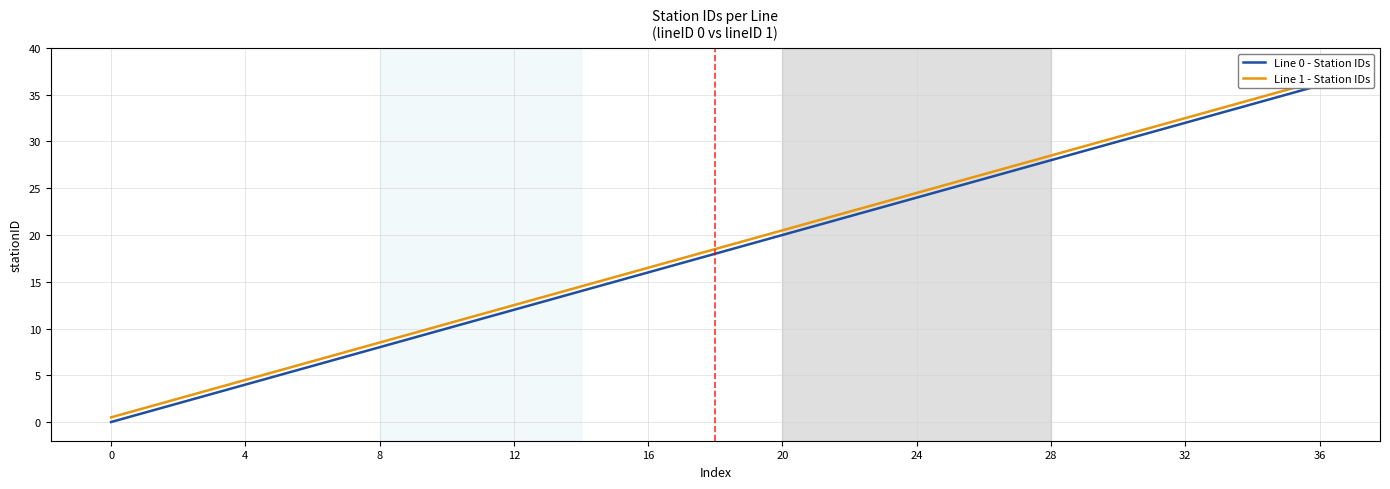

What is the value of the Line 0 - Station IDs point at the 8th from the left?

7.0